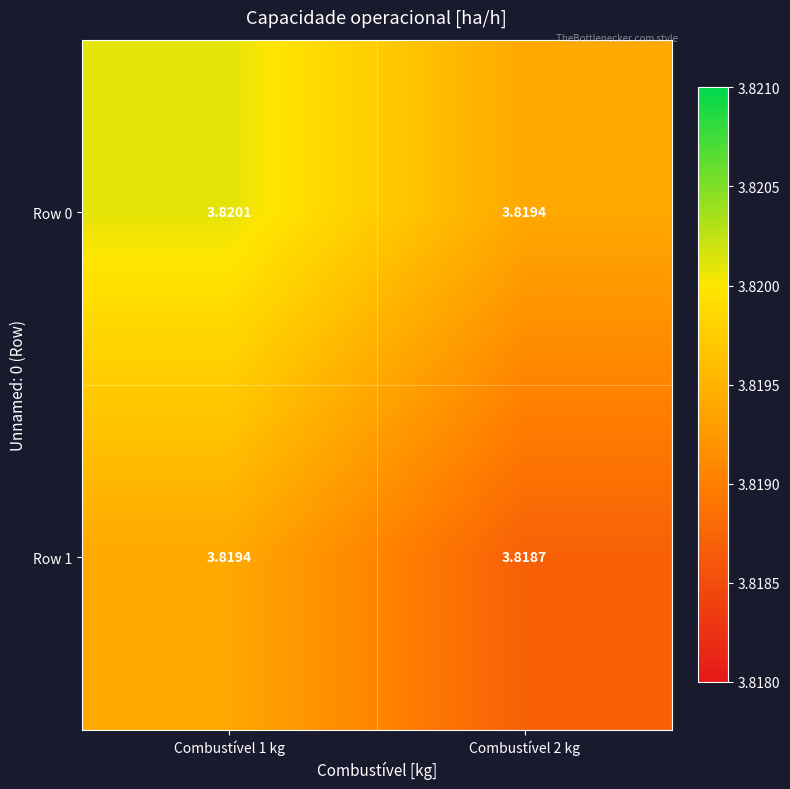

At Combustível 1 kg, list the series in order from largest to smallest.

Row 0, Row 1